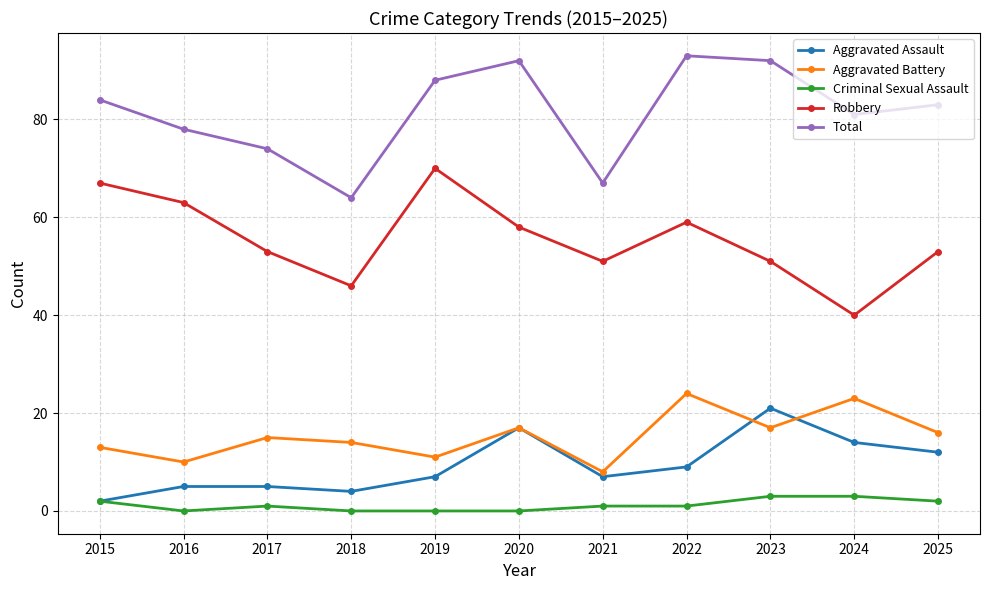

What is the difference between the highest and lowest values at 2020?

92